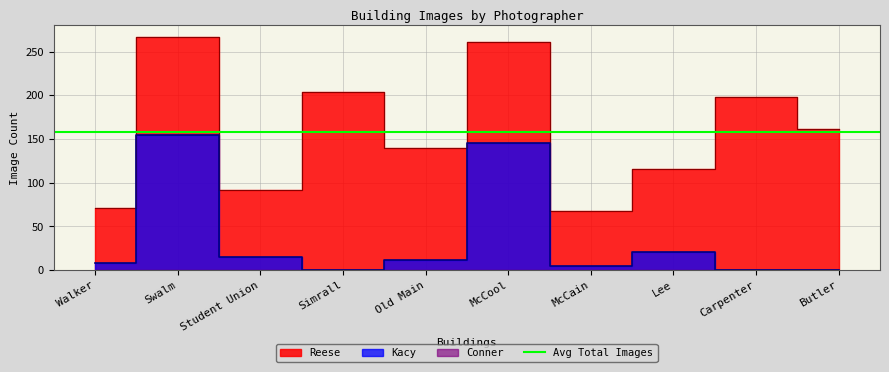

True or false: Kacy and Conner cross at least once.

False